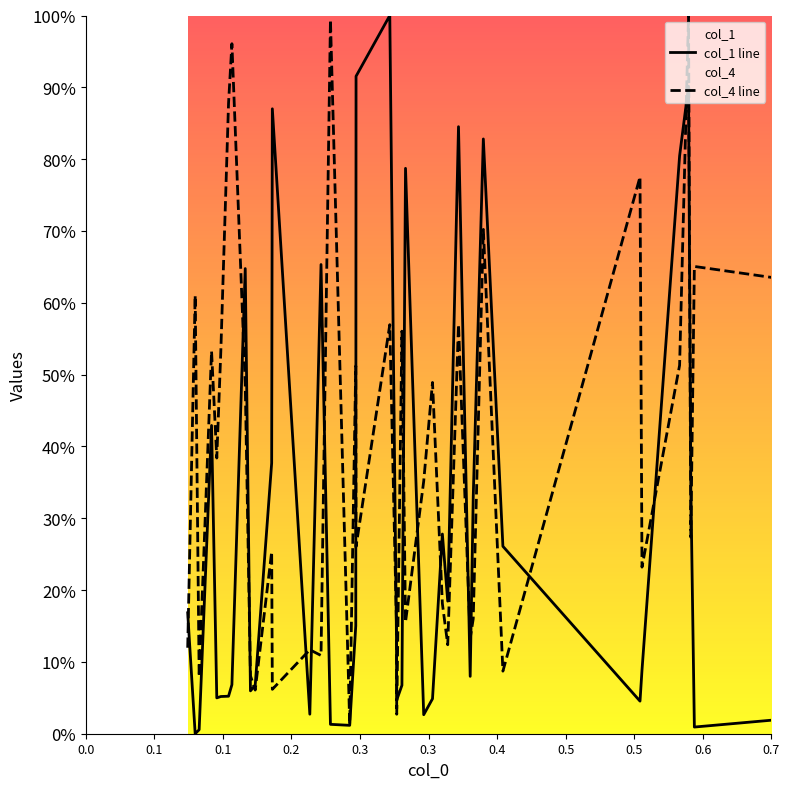

List the series in order of their overall mean, highest first.

col_4 line, col_1 line